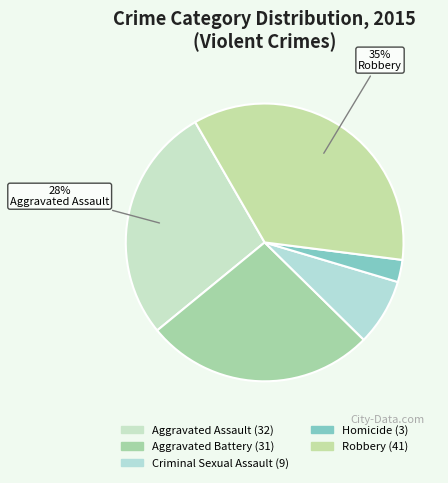

Count the number of slices in the pie.

5